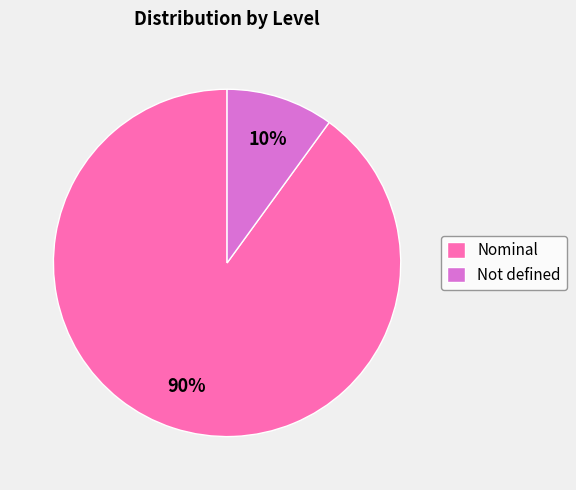

Count the number of slices in the pie.

2